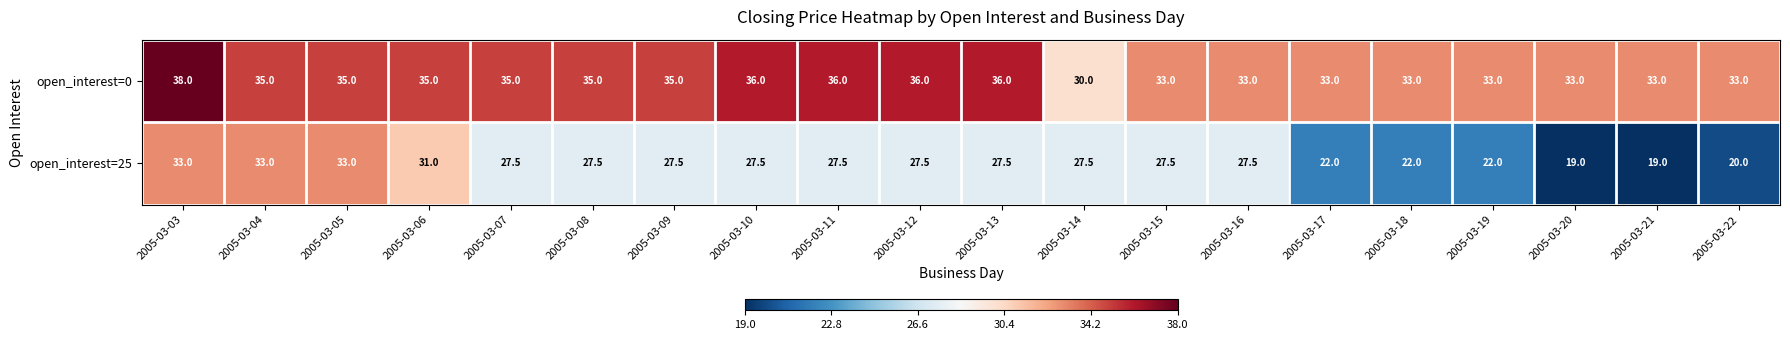

At which label does open_interest=25 first exceed 27?

2005-03-03